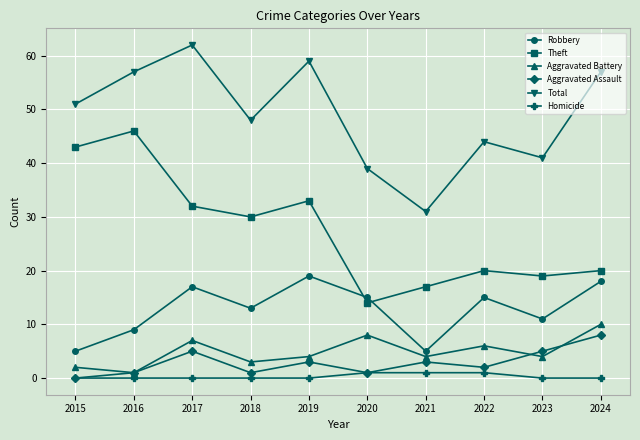

Where does the Theft series first go above 30?

2015